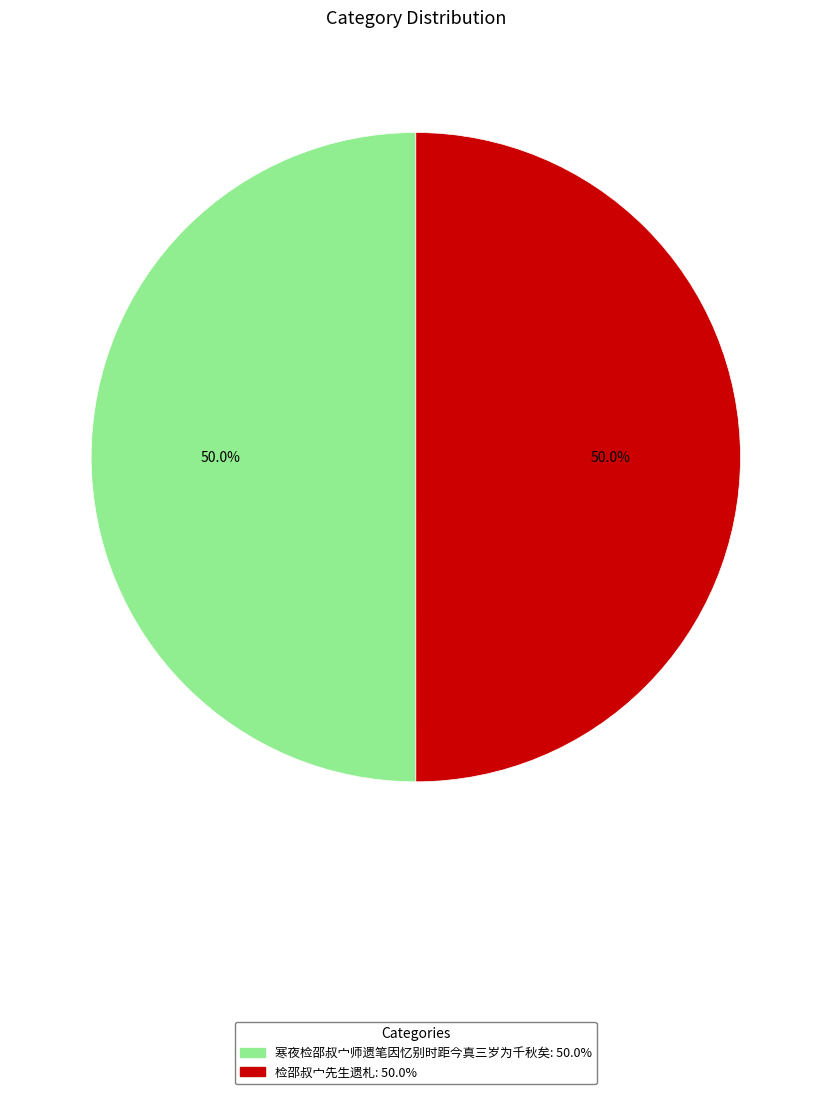

What percentage do 寒夜检邵叔宀师遗笔因忆别时距今真三岁为千秋矣 and 检邵叔宀先生遗札 together represent?

100.0%